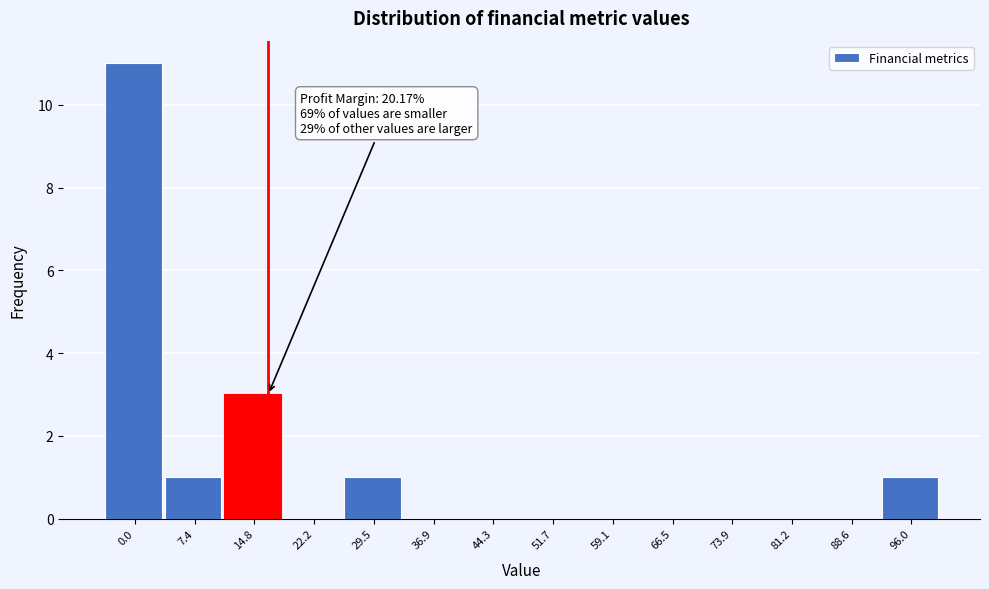

Reading left to right, extract all data points from this chart.

0.0=11	7.4=1	14.8=3	22.2=0	29.5=1	36.9=0	44.3=0	51.7=0	59.1=0	66.5=0	73.9=0	81.2=0	88.6=0	96.0=1